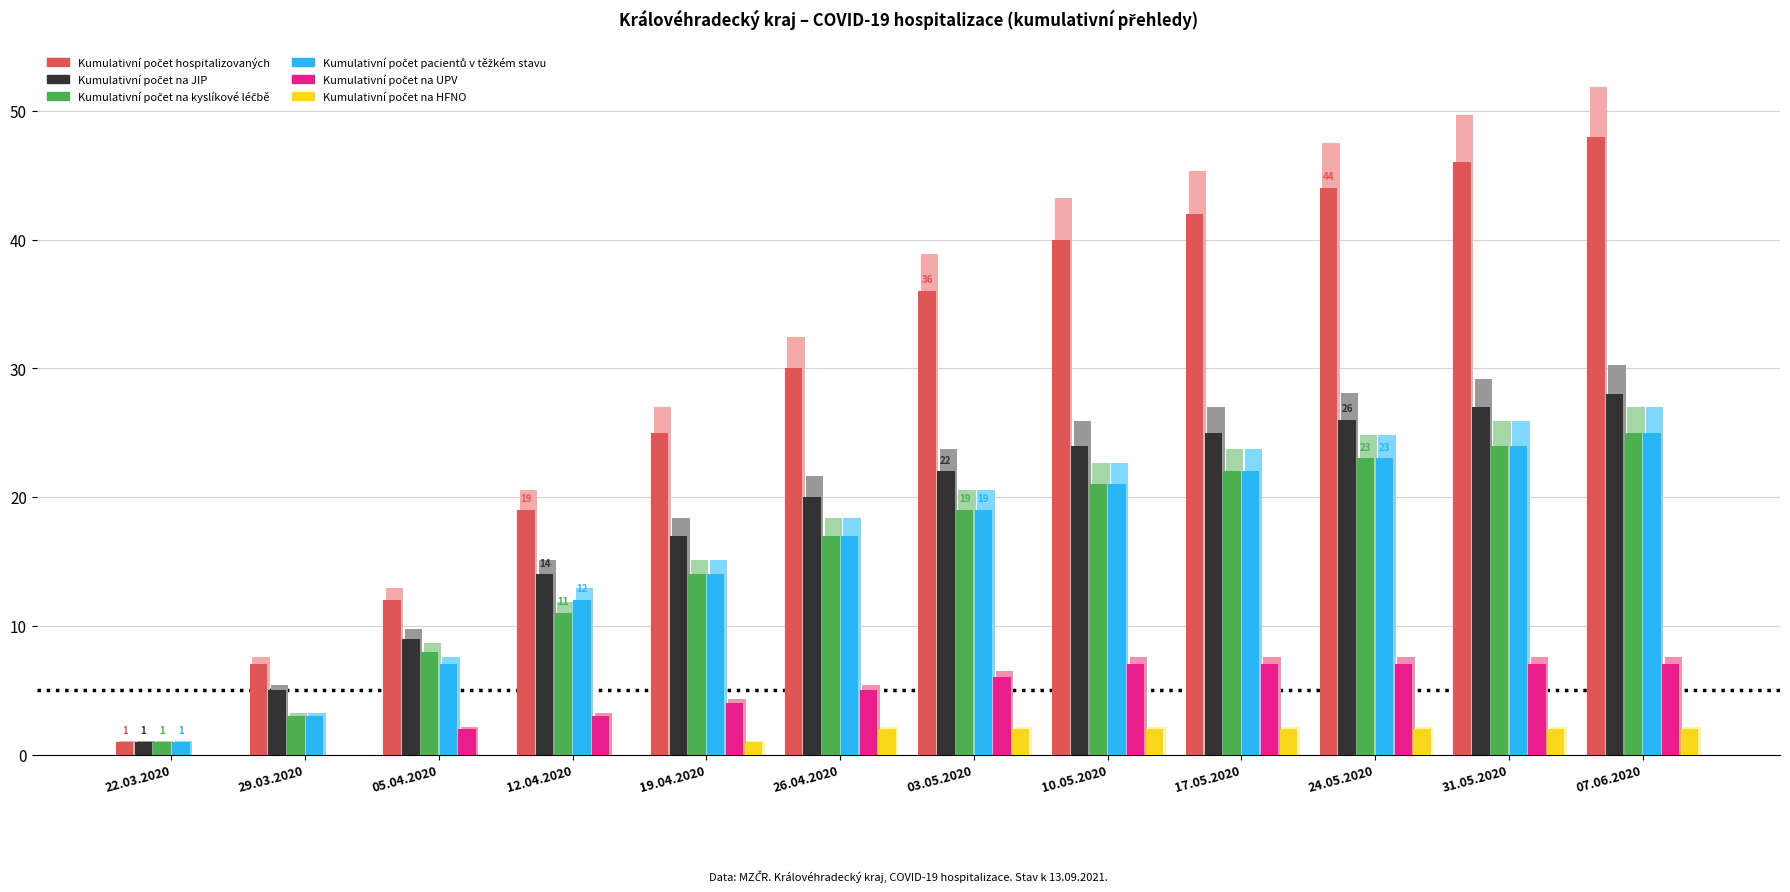

Reading right to left, what are all the values shown in this chart?

Kumulativní počet hospitalizovaných: 07.06.2020=48	31.05.2020=46	24.05.2020=44	17.05.2020=42	10.05.2020=40	03.05.2020=36	26.04.2020=30	19.04.2020=25	12.04.2020=19	05.04.2020=12	29.03.2020=7	22.03.2020=1
Kumulativní počet na JIP: 07.06.2020=28	31.05.2020=27	24.05.2020=26	17.05.2020=25	10.05.2020=24	03.05.2020=22	26.04.2020=20	19.04.2020=17	12.04.2020=14	05.04.2020=9	29.03.2020=5	22.03.2020=1
Kumulativní počet na kyslíkové léčbě: 07.06.2020=25	31.05.2020=24	24.05.2020=23	17.05.2020=22	10.05.2020=21	03.05.2020=19	26.04.2020=17	19.04.2020=14	12.04.2020=11	05.04.2020=8	29.03.2020=3	22.03.2020=1
Kumulativní počet pacientů v těžkém stavu: 07.06.2020=25	31.05.2020=24	24.05.2020=23	17.05.2020=22	10.05.2020=21	03.05.2020=19	26.04.2020=17	19.04.2020=14	12.04.2020=12	05.04.2020=7	29.03.2020=3	22.03.2020=1
Kumulativní počet na UPV: 07.06.2020=7	31.05.2020=7	24.05.2020=7	17.05.2020=7	10.05.2020=7	03.05.2020=6	26.04.2020=5	19.04.2020=4	12.04.2020=3	05.04.2020=2	29.03.2020=0	22.03.2020=0
Kumulativní počet na HFNO: 07.06.2020=2	31.05.2020=2	24.05.2020=2	17.05.2020=2	10.05.2020=2	03.05.2020=2	26.04.2020=2	19.04.2020=1	12.04.2020=0	05.04.2020=0	29.03.2020=0	22.03.2020=0